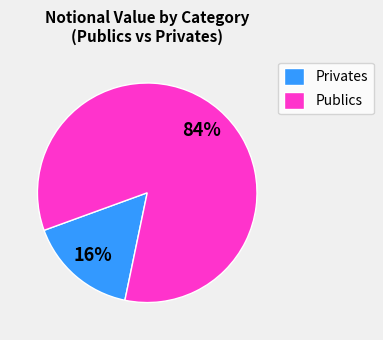

To the nearest percent, what percentage of the pie is Publics?

84%